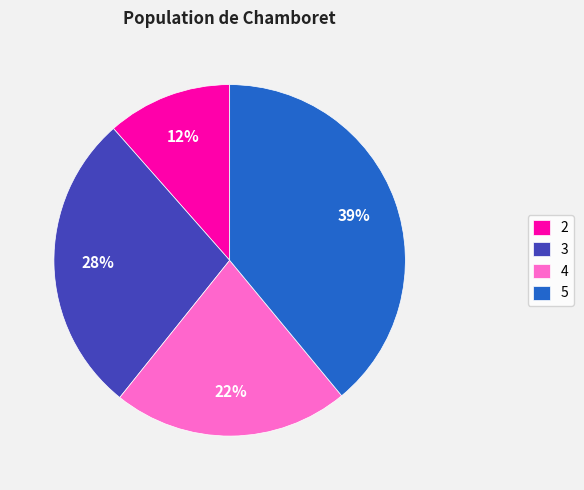

Is the sum of 4 and 5 greater than half?

Yes